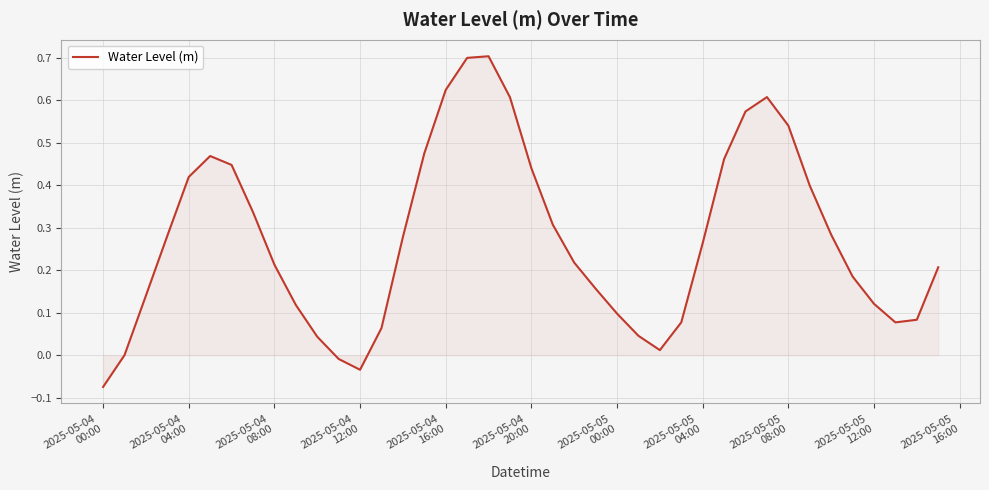

What is the difference between the maximum and minimum values?

0.8